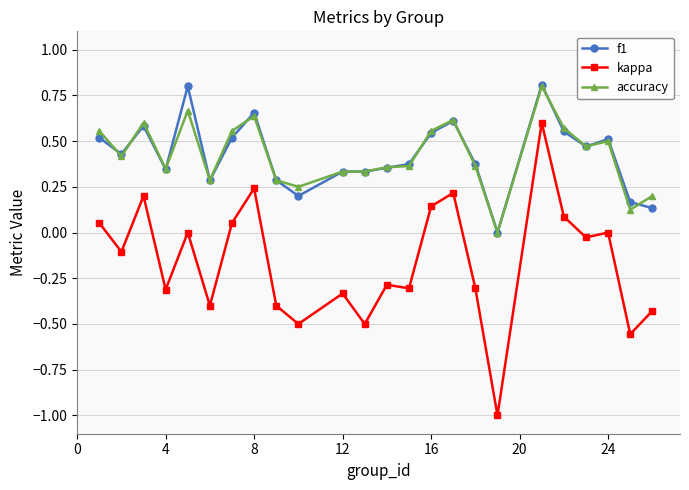

What is the greatest value displayed?

0.8